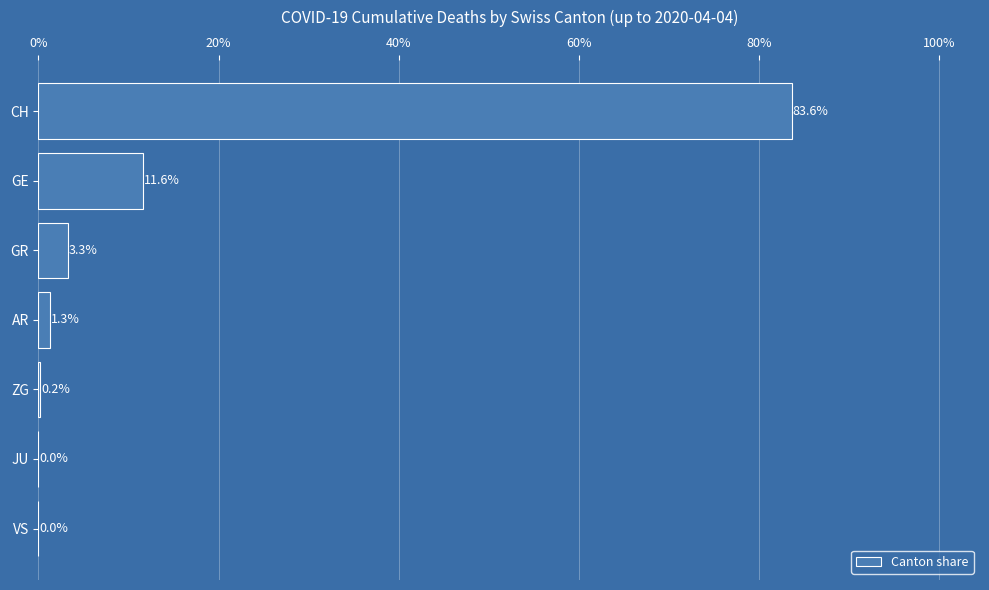

Where is the data nearest to the value 41?

GE